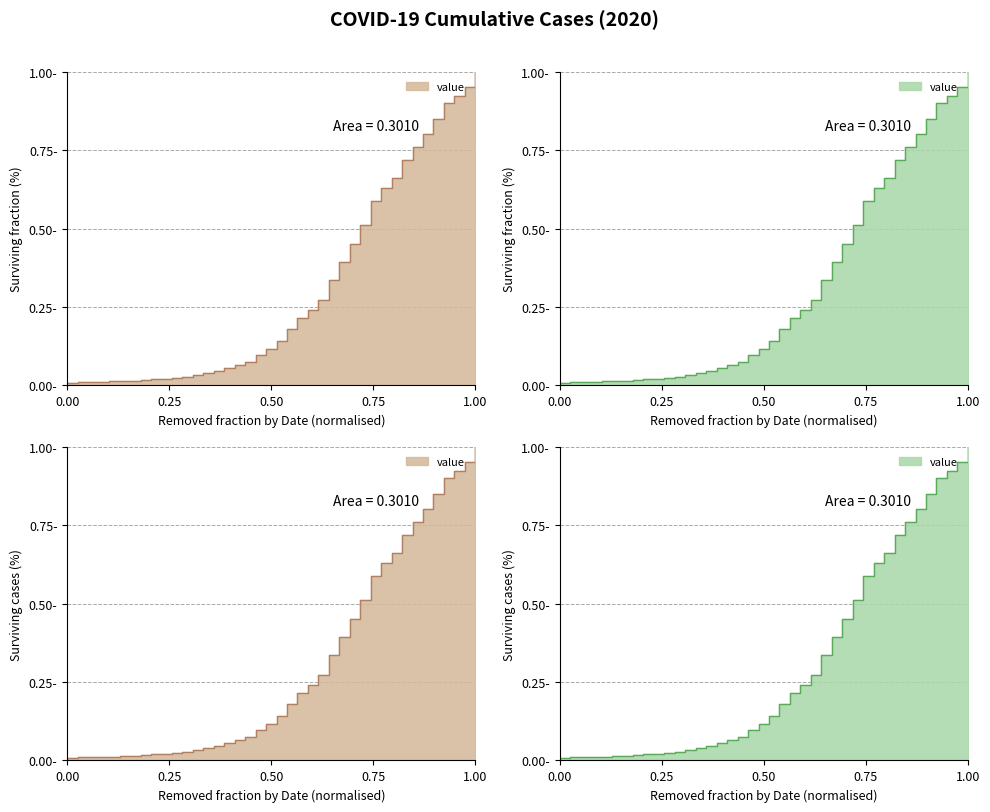

True or false: the data has more than 1 interior local peaks.

False